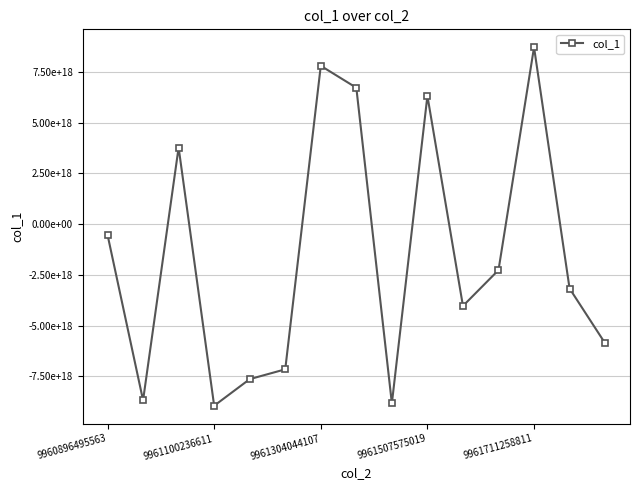

At which label is the value closest to -111706580766385152?

9960896495563